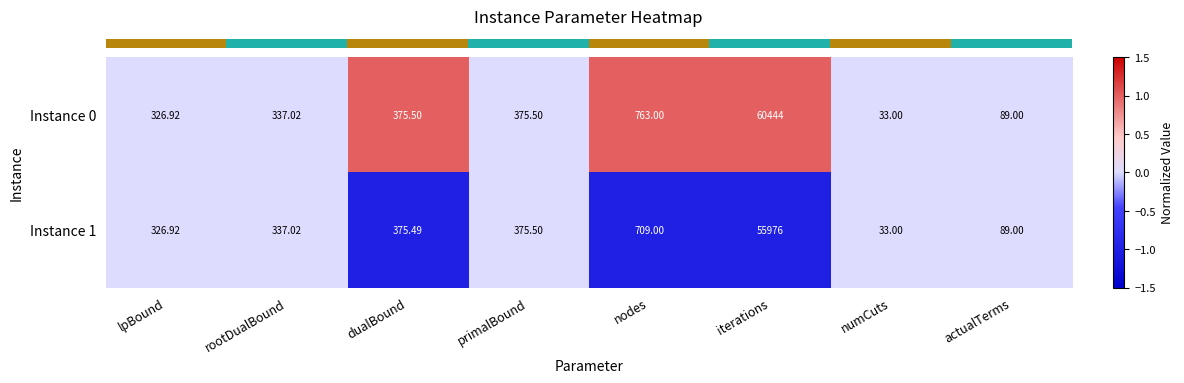

Is the value of Instance 0 at rootDualBound greater than the value of Instance 1 at dualBound?

No